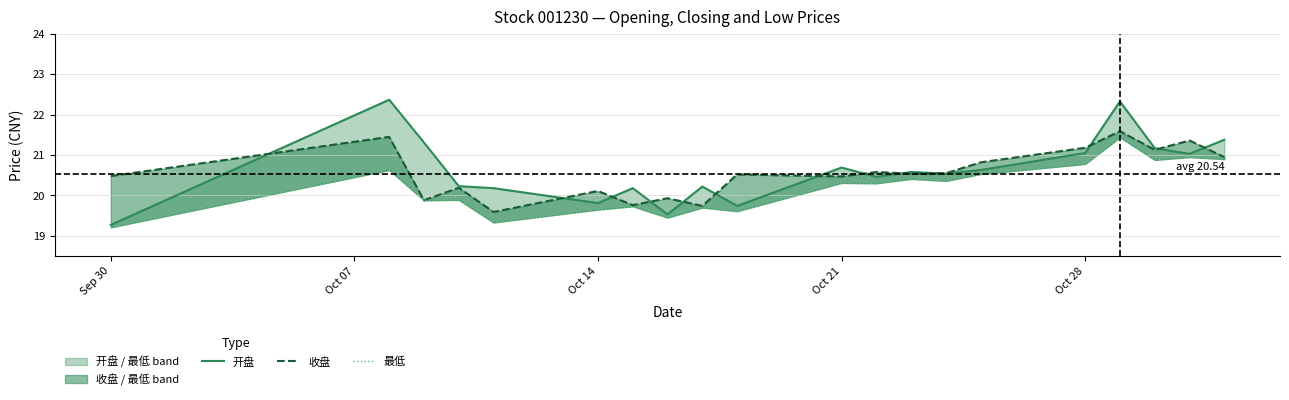

True or false: 最低 and 收盘 cross at least once.

False